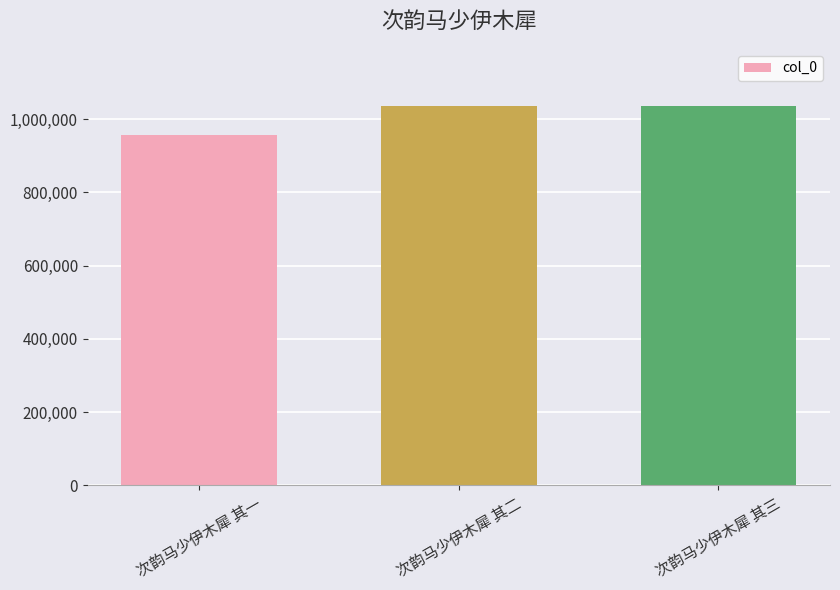

True or false: the data shows 1036743 at 次韵马少伊木犀 其三.

True